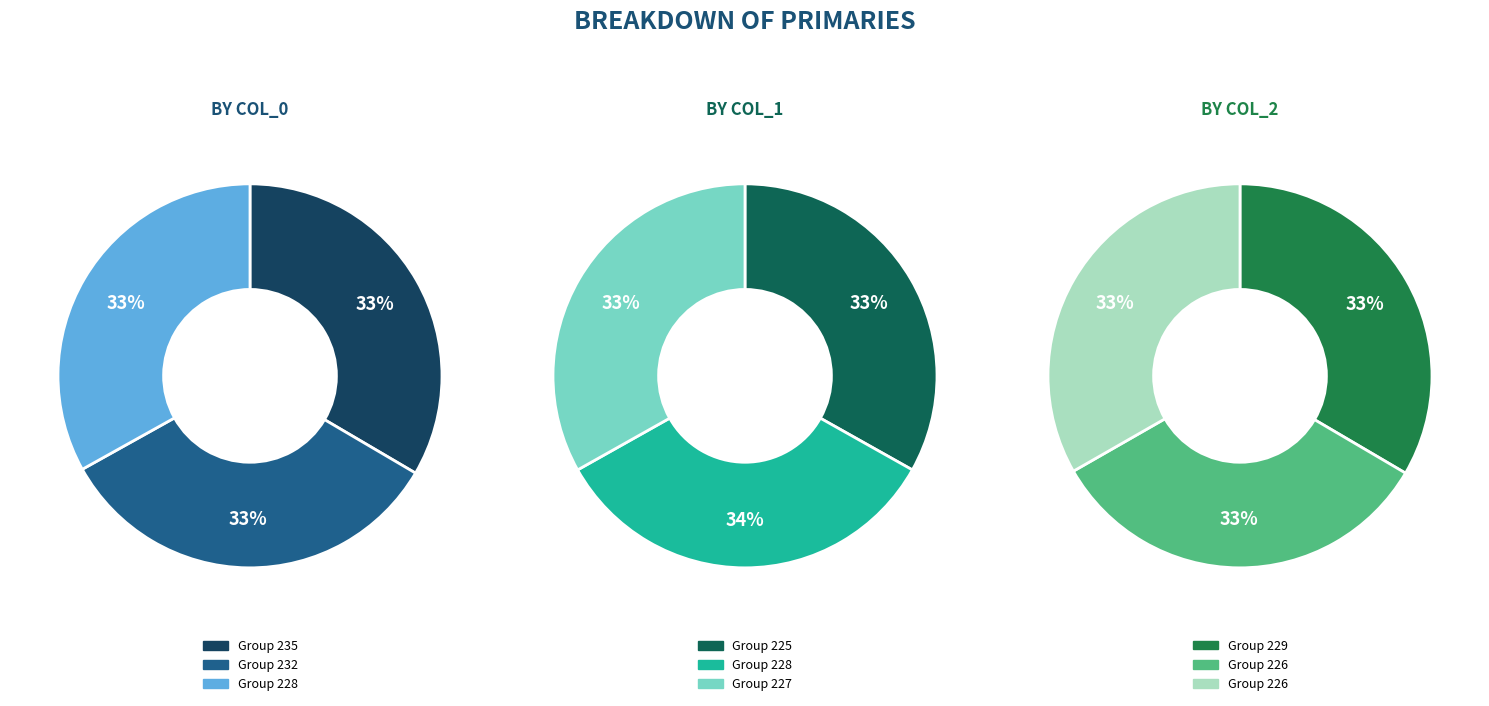

Rank the categories by value from highest to lowest.

235, 232, 228, 228, 229, 226, 226, 225, 227